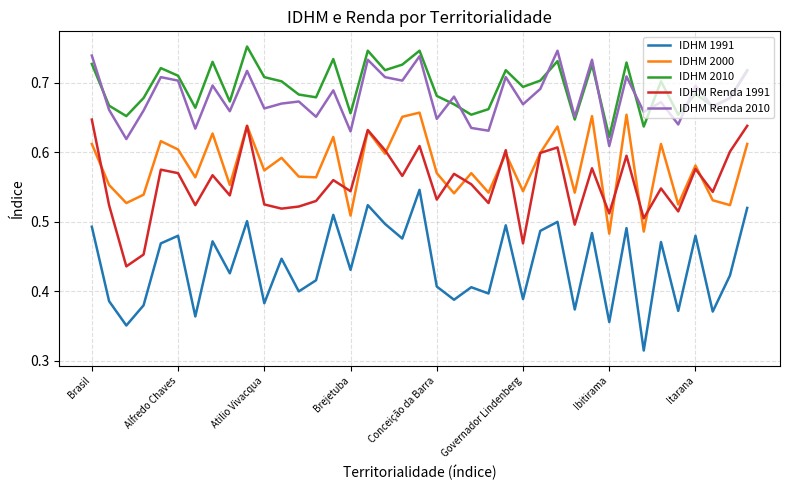

True or false: IDHM 1991 and IDHM 2000 cross at least once.

False